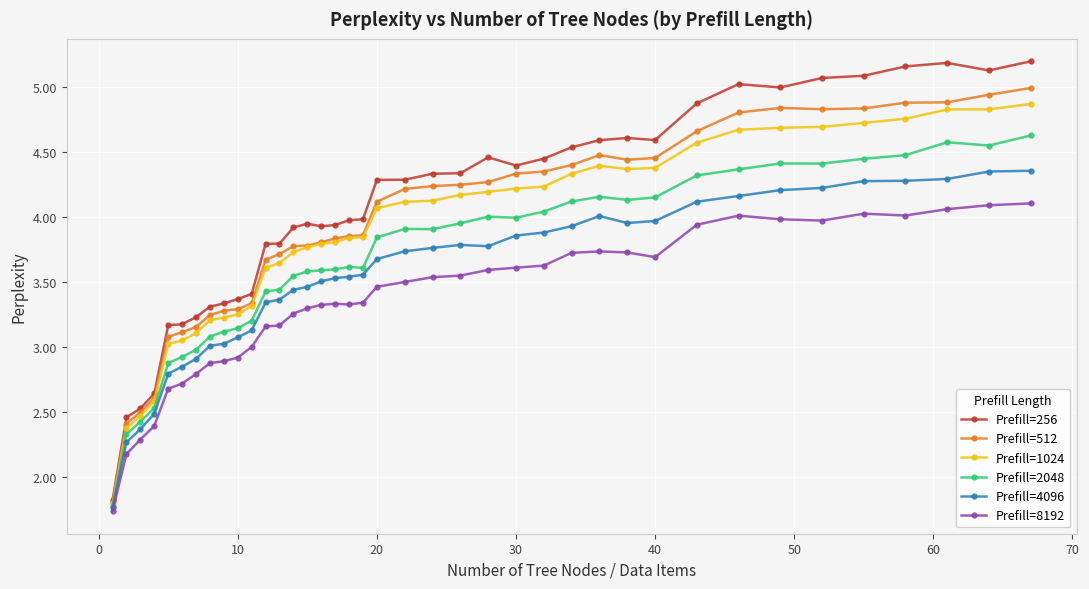

True or false: Prefill=512 and Prefill=4096 intersect in this chart.

False